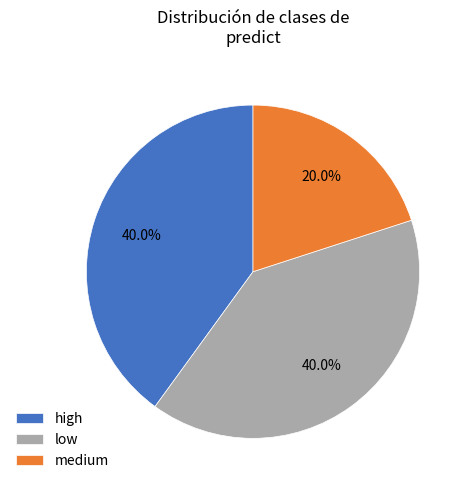

Is it true that medium is 32% of the pie?

False